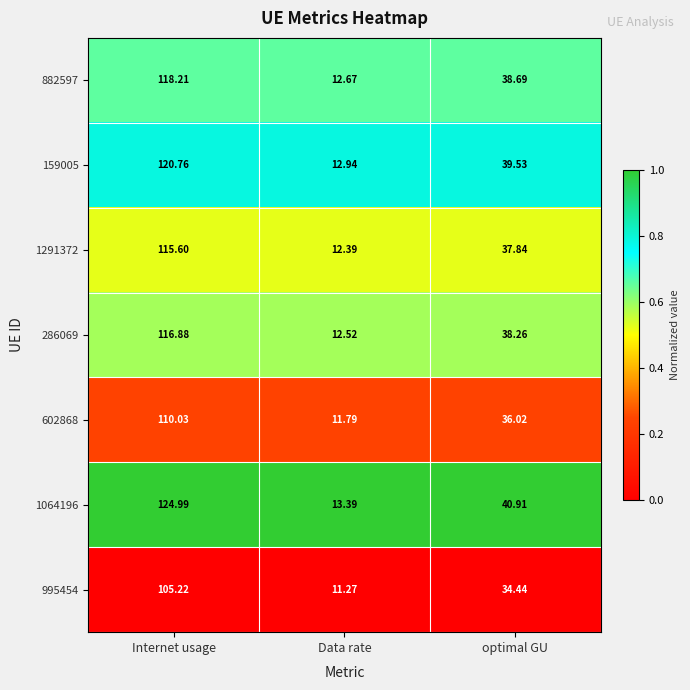

What is the spread (max minus min) of values at Data rate?

2.1